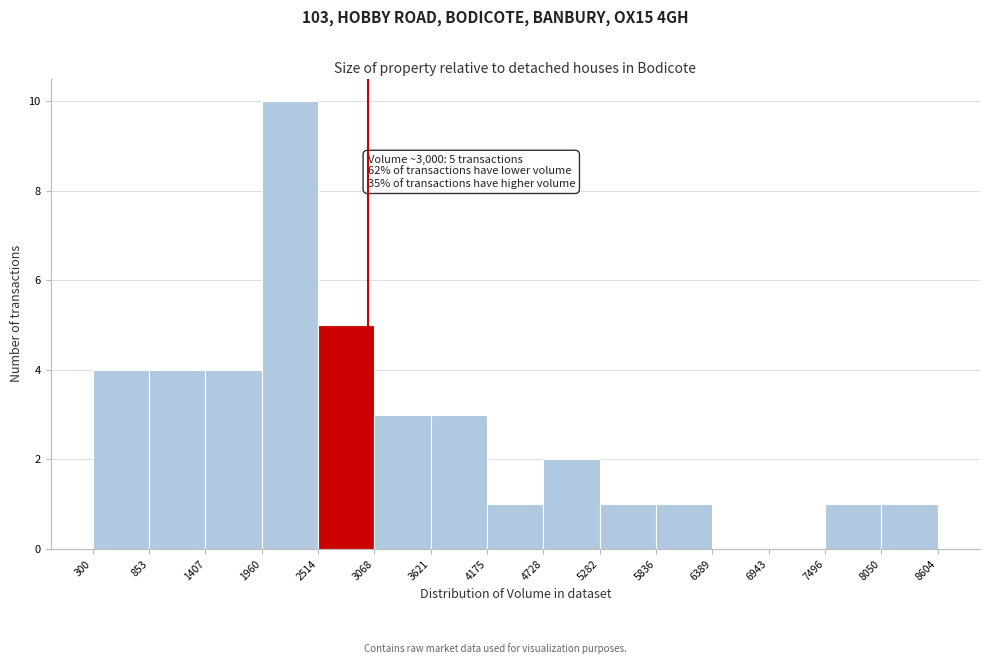

Over which range of the x-axis is the bar tallest?

1960 to 2514